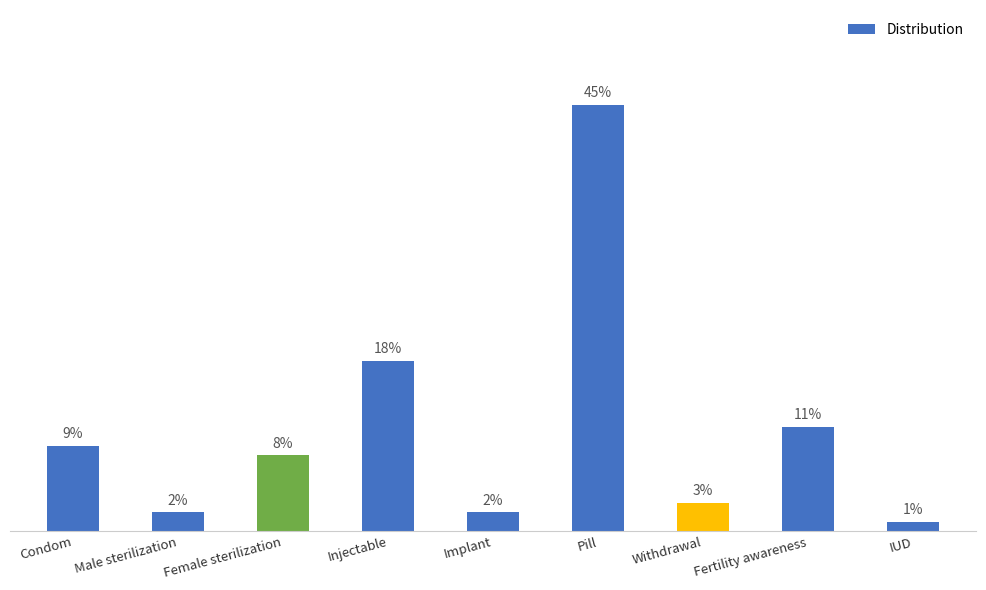

List the labels in order of value, largest first.

Pill, Injectable, Fertility awareness, Condom, Female sterilization, Withdrawal, Male sterilization, Implant, IUD